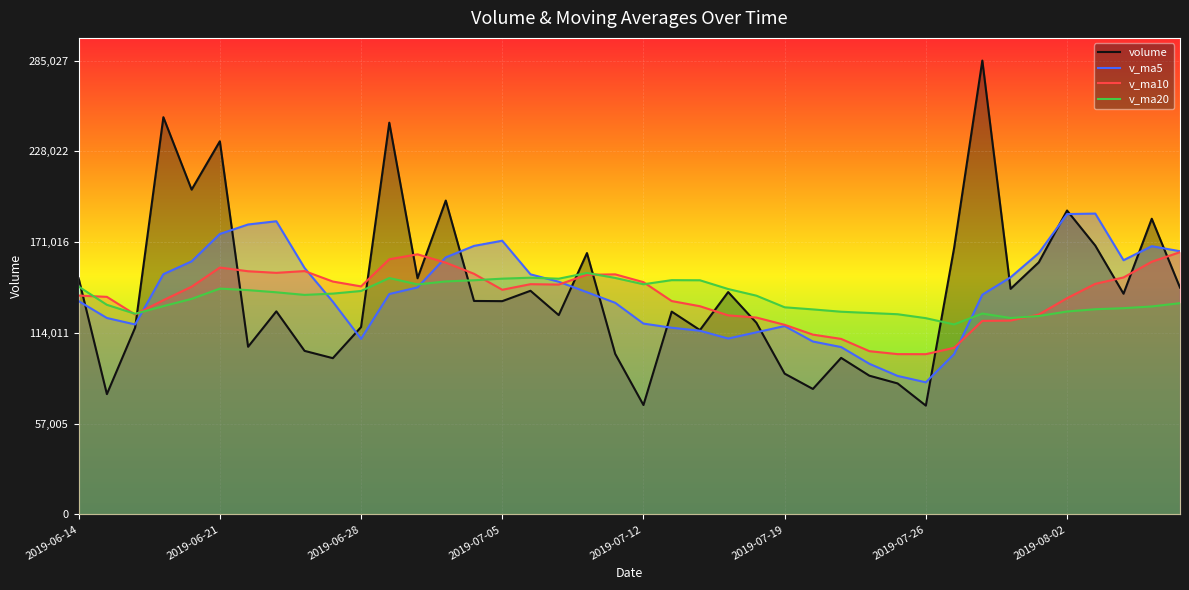

What is the spread (max minus min) of values at 11?

107607.4